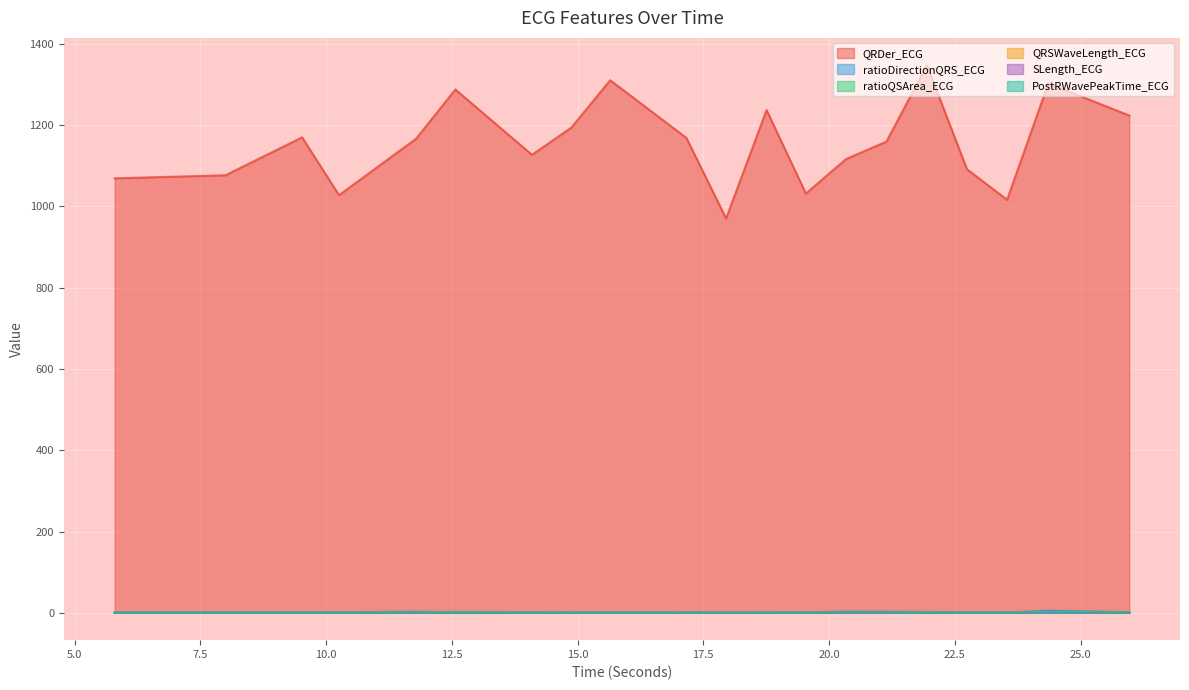

At 25.96875, list the series in order from smallest to largest.

SLength_ECG, PostRWavePeakTime_ECG, QRSWaveLength_ECG, ratioDirectionQRS_ECG, ratioQSArea_ECG, QRDer_ECG